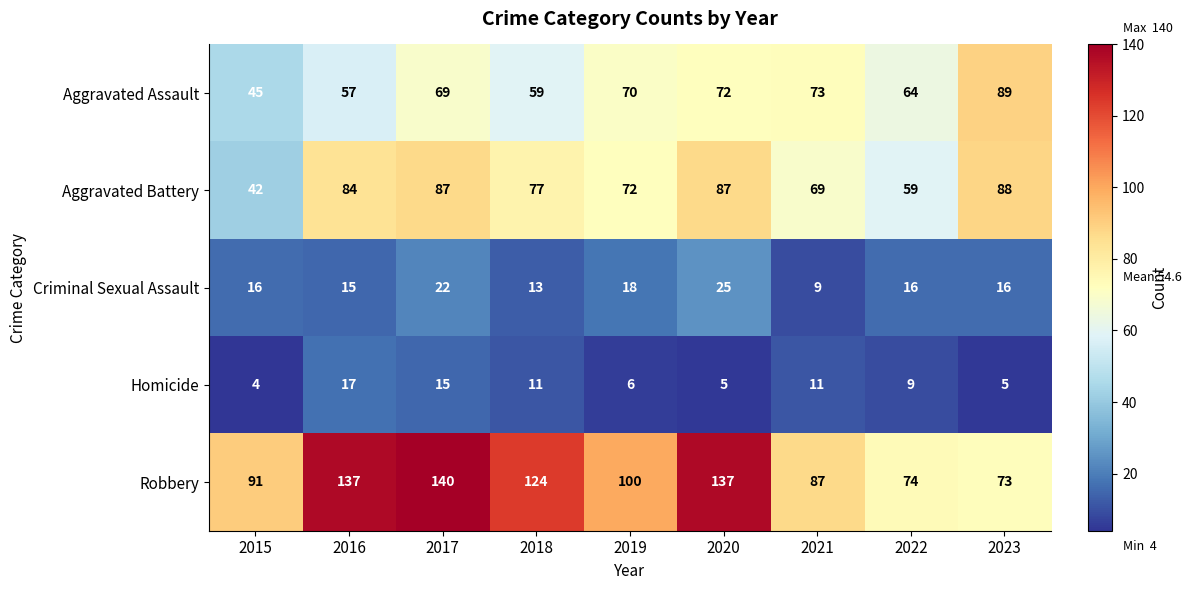

True or false: Aggravated Battery has a value of 46 at 2019.

False